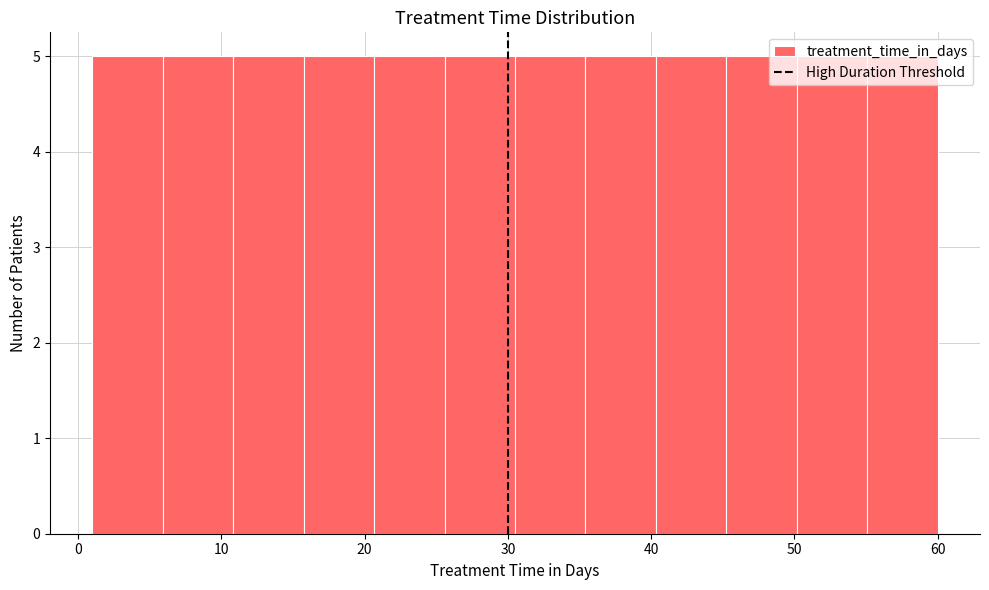

Reading left to right, transcribe this chart: for each bar, give the range it covers on the x-axis and its height. Neither the bar edges nor the heights are printed on the chart, so give them approximately, as read against the axes.

1 to 6: 5
6 to 11: 5
11 to 16: 5
16 to 21: 5
21 to 26: 5
26 to 31: 5
31 to 35: 5
35 to 40: 5
40 to 45: 5
45 to 50: 5
50 to 55: 5
55 to 60: 5